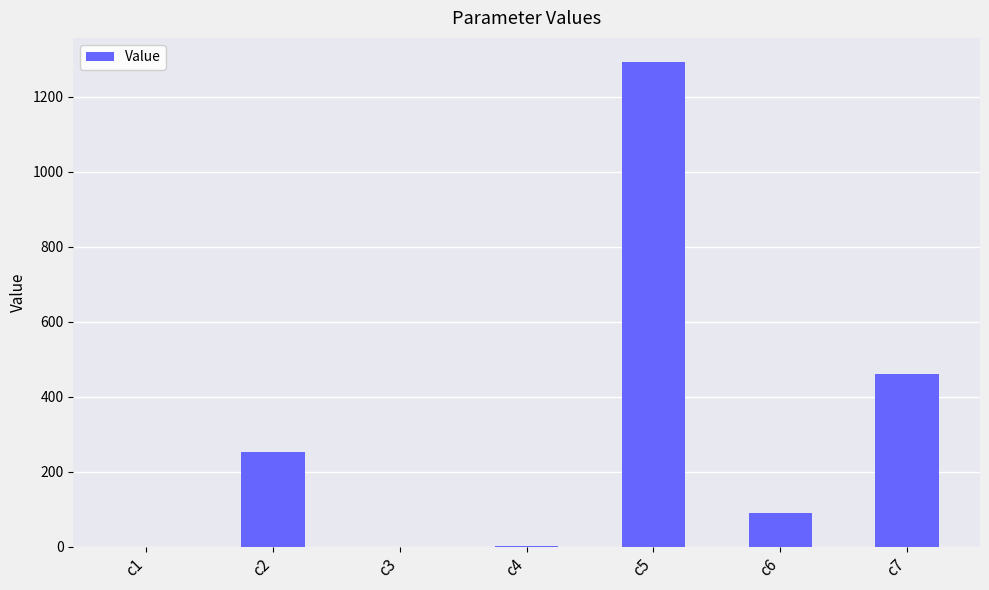

What is the change in value from c4 to c6?

+89.5